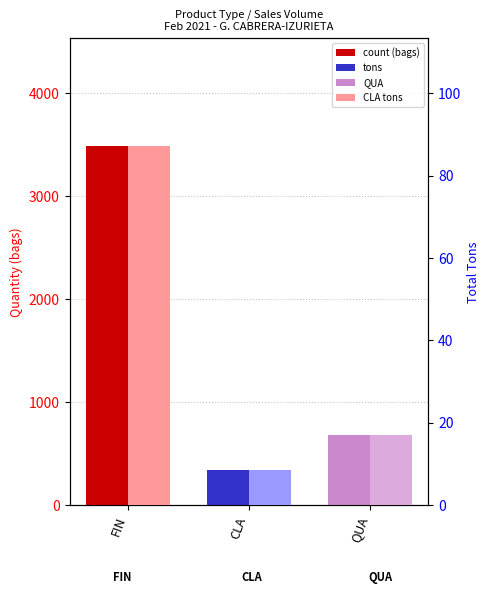

List the labels in order of tons value, smallest first.

CLA, QUA, FIN